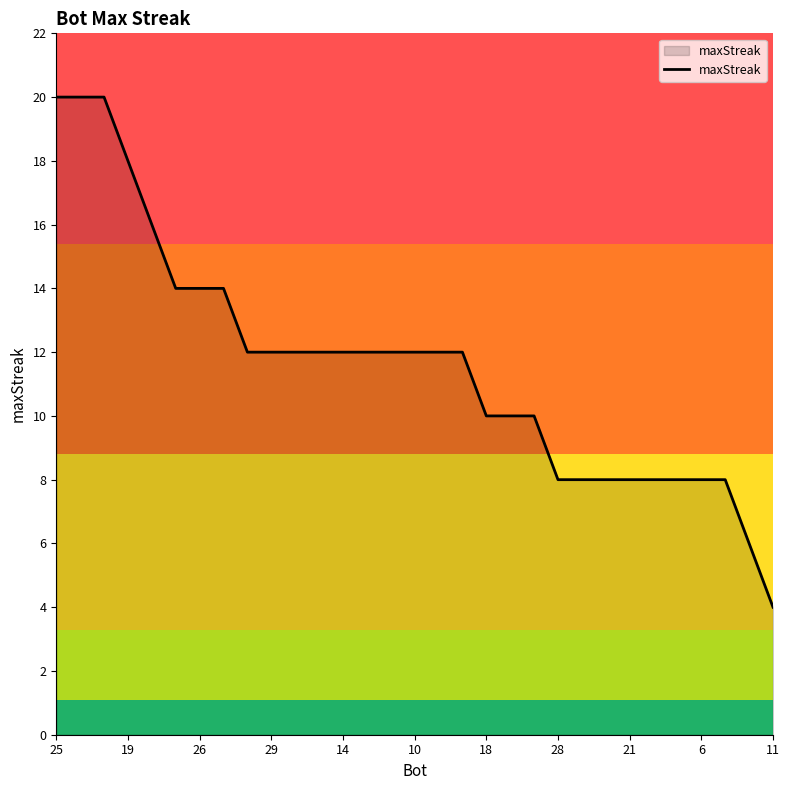

What is the difference between the maximum and minimum values?

16